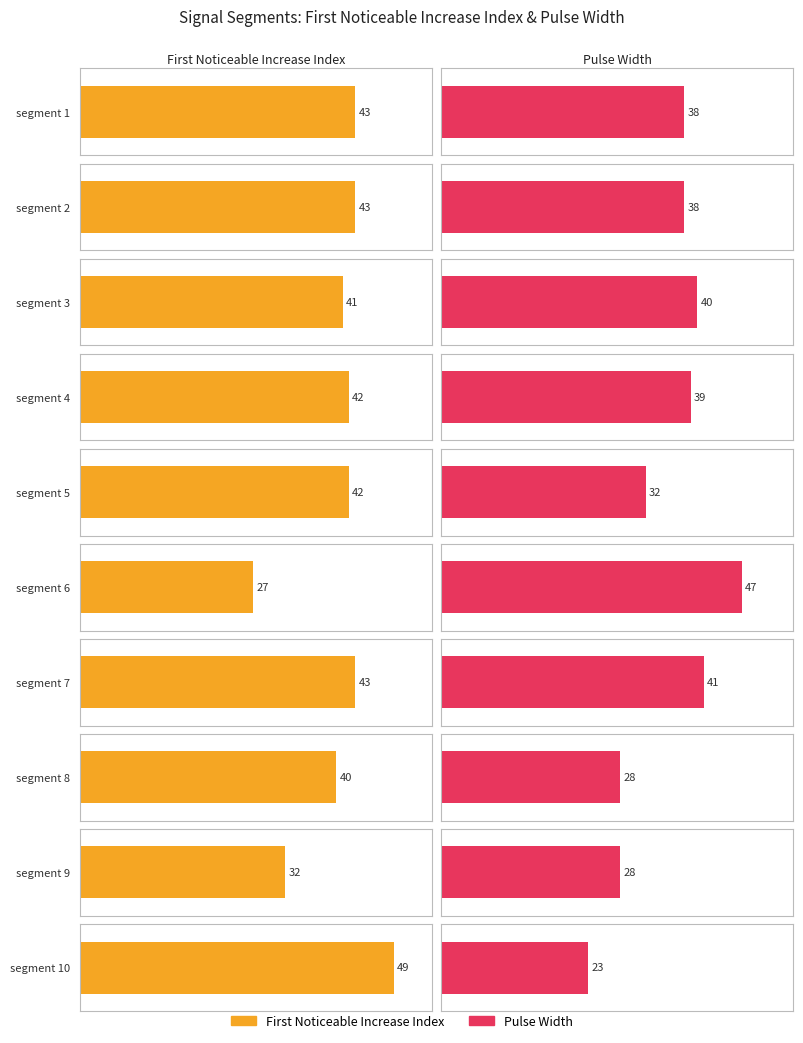

What is the value of the Pulse_Width bar at the 8th from the left?

28